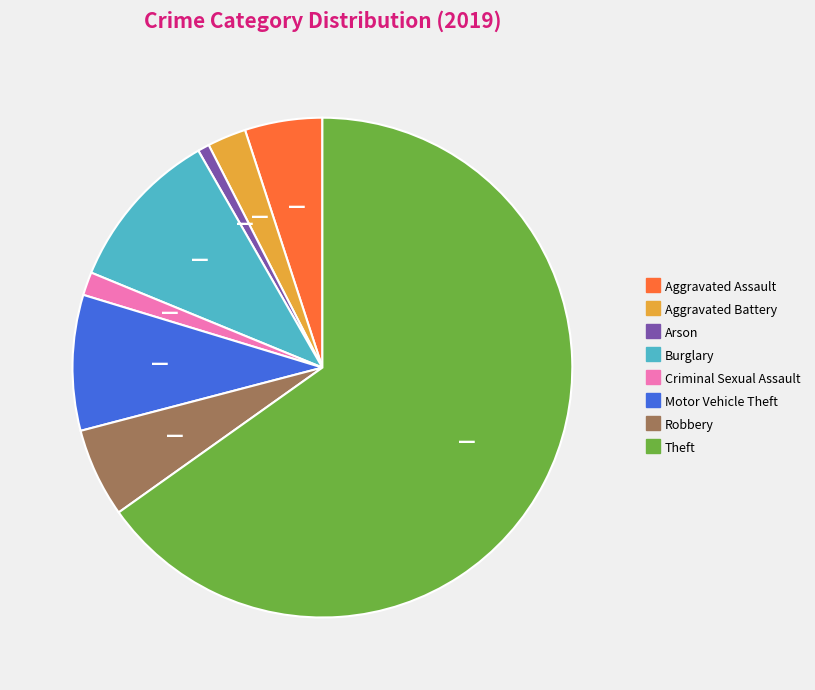

Between Burglary and Theft, which is larger?

Theft